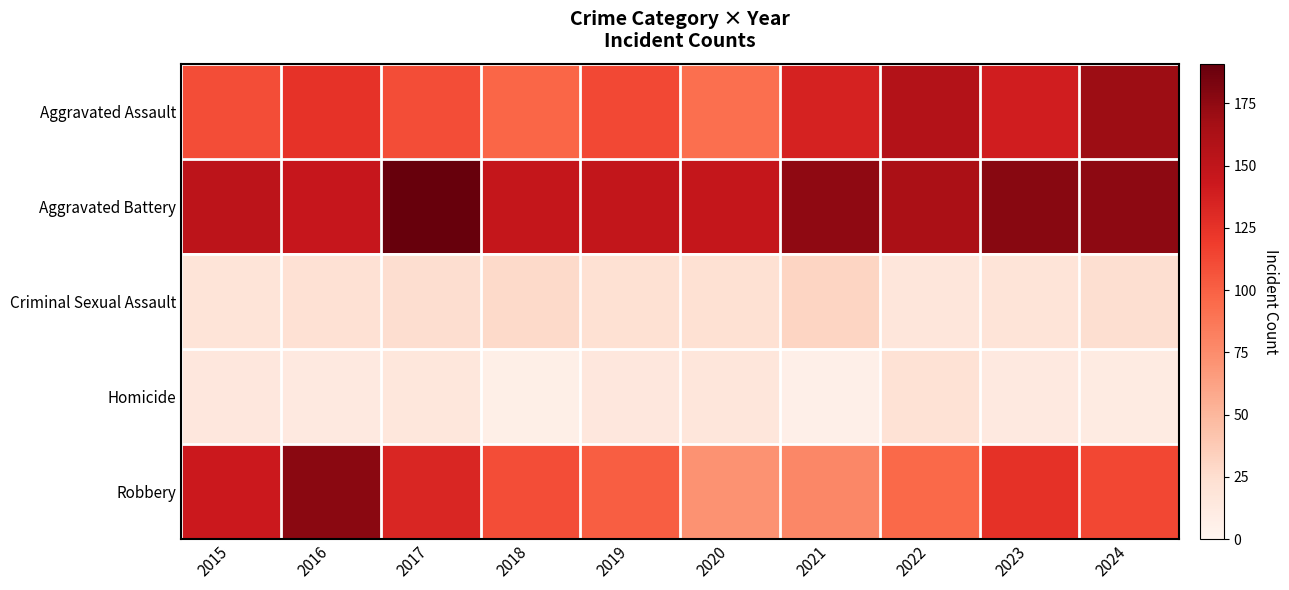

At which category is the sum across all series the highest?

2024